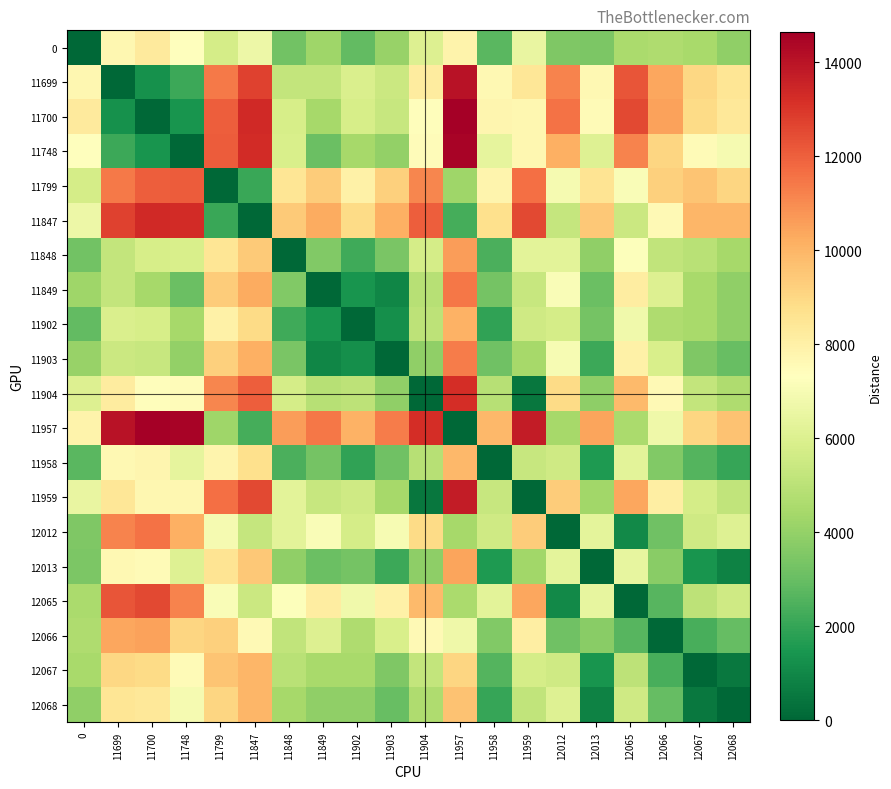

What is the maximum value shown in the chart?

14630.3